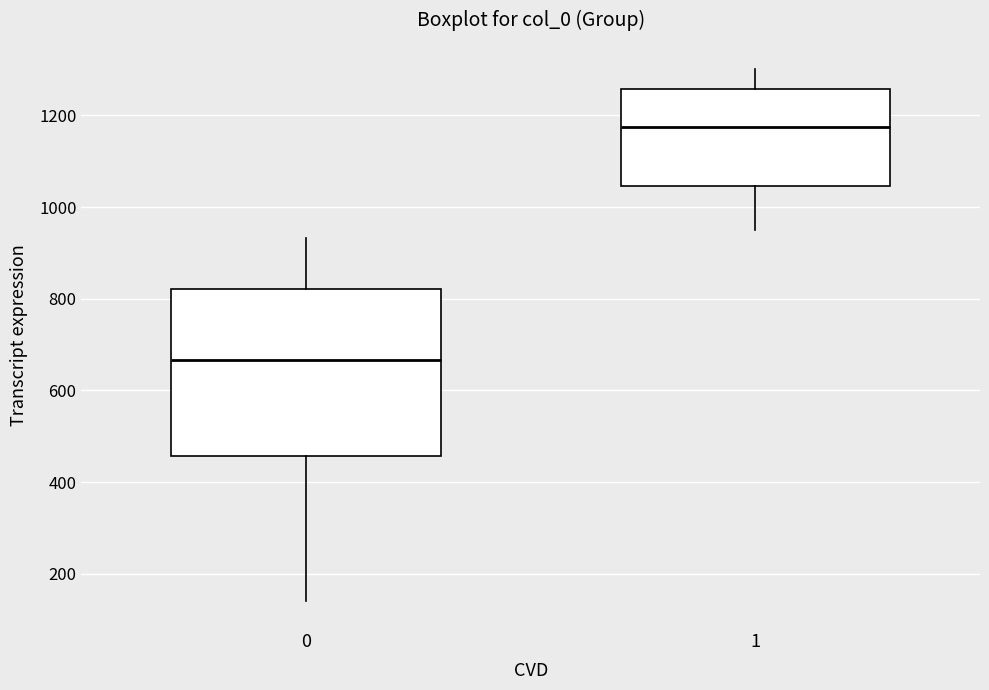

Reading left to right, read every box against the y-axis: the position of its median line, the range the box covers, and the ends of its whiskers. The values are not printed on the chart, so give them approximately, as read against the axis.

0: median 660, box 460 to 820, whiskers 140 to 940
1: median 1180, box 1040 to 1260, whiskers 960 to 1300